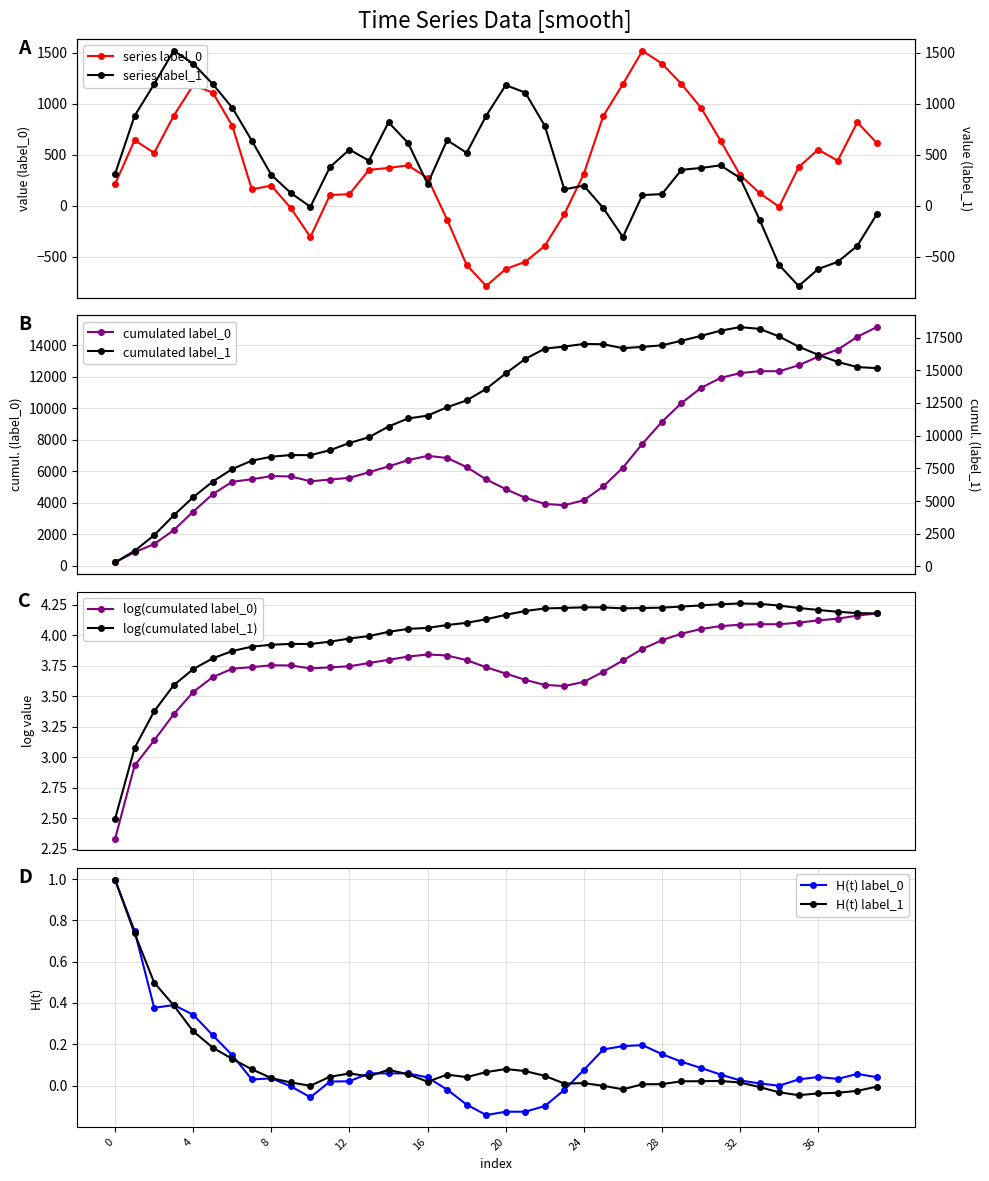

What is the value of the series label_0 point at the 30th from the left?

1192.3